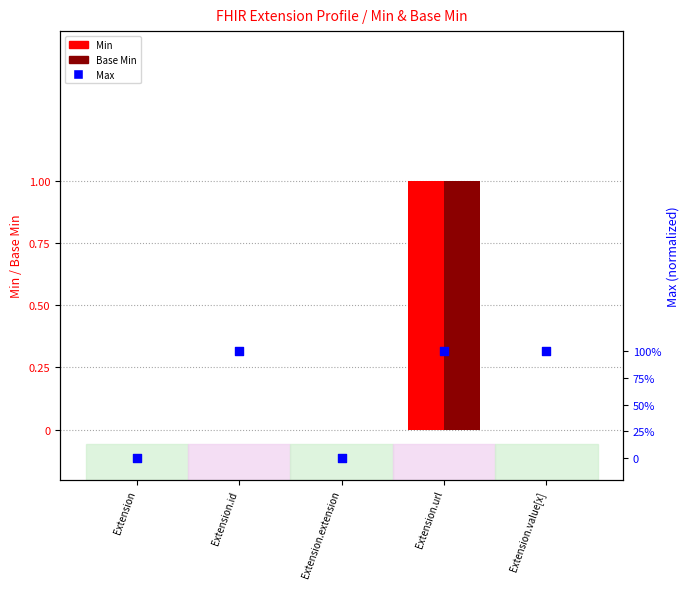

Which has a higher value, Extension.url or Extension.value[x]?

Extension.url